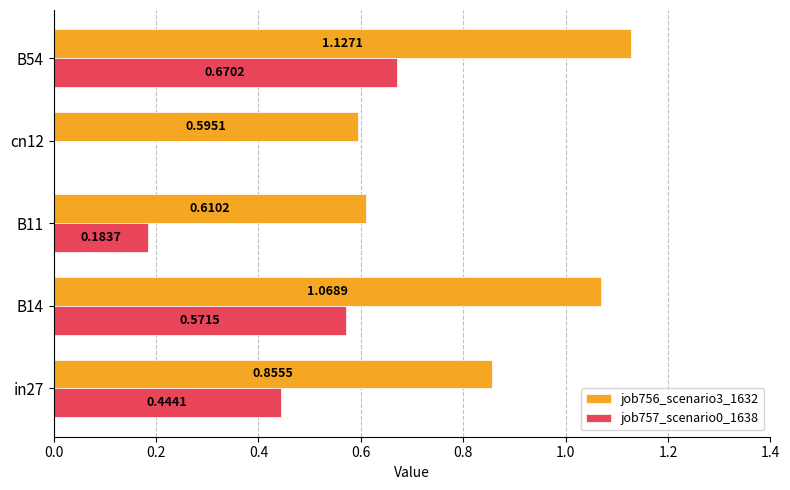

Is the value of job756_scenario3_1632 at B14 greater than the value of job757_scenario0_1638 at in27?

Yes